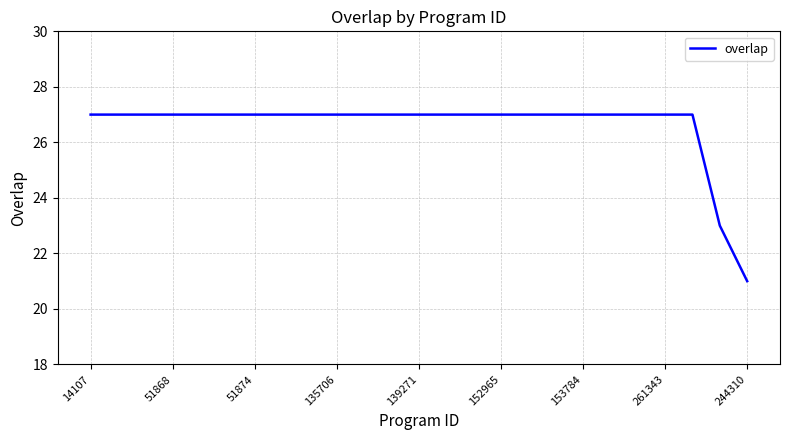

What is the smallest value displayed?

21